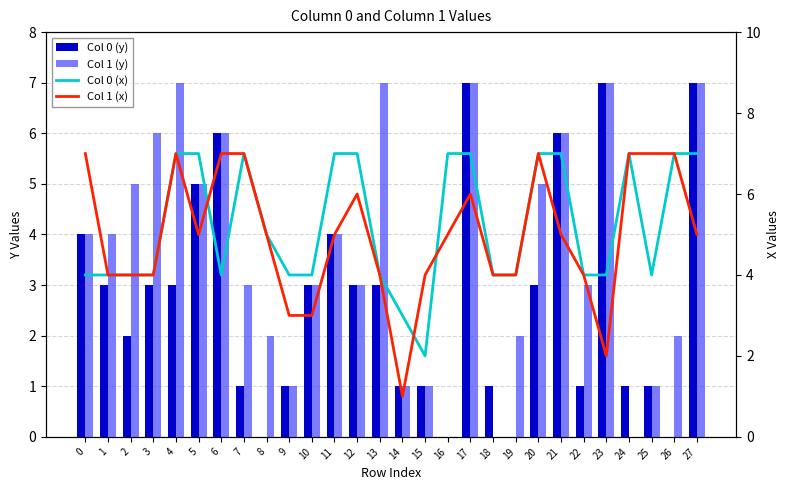

What is the value of the Col 1 (y) bar at the 2nd from the left?

4